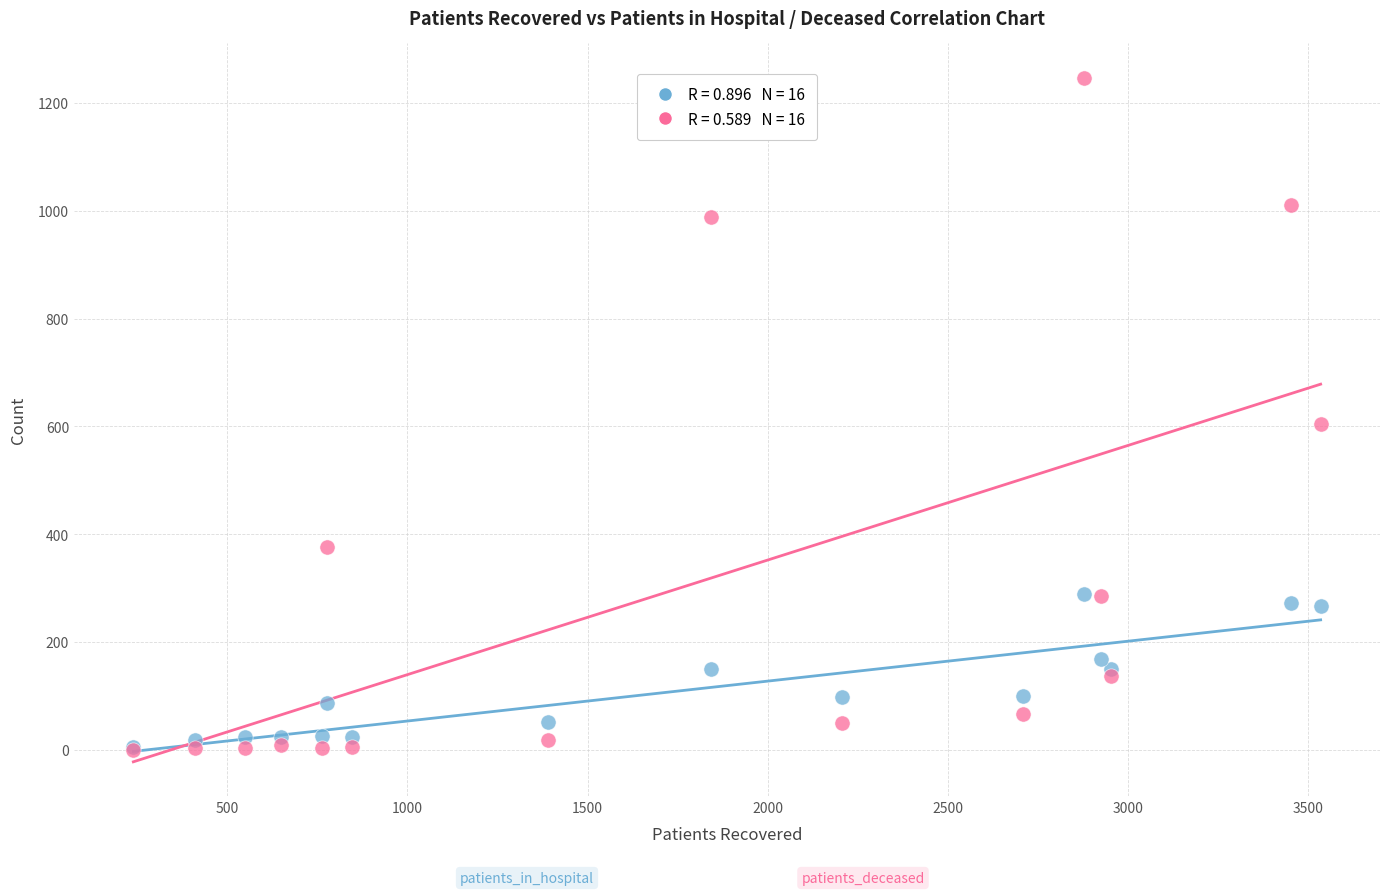

Across all series, what Y value is closest to 623?

605